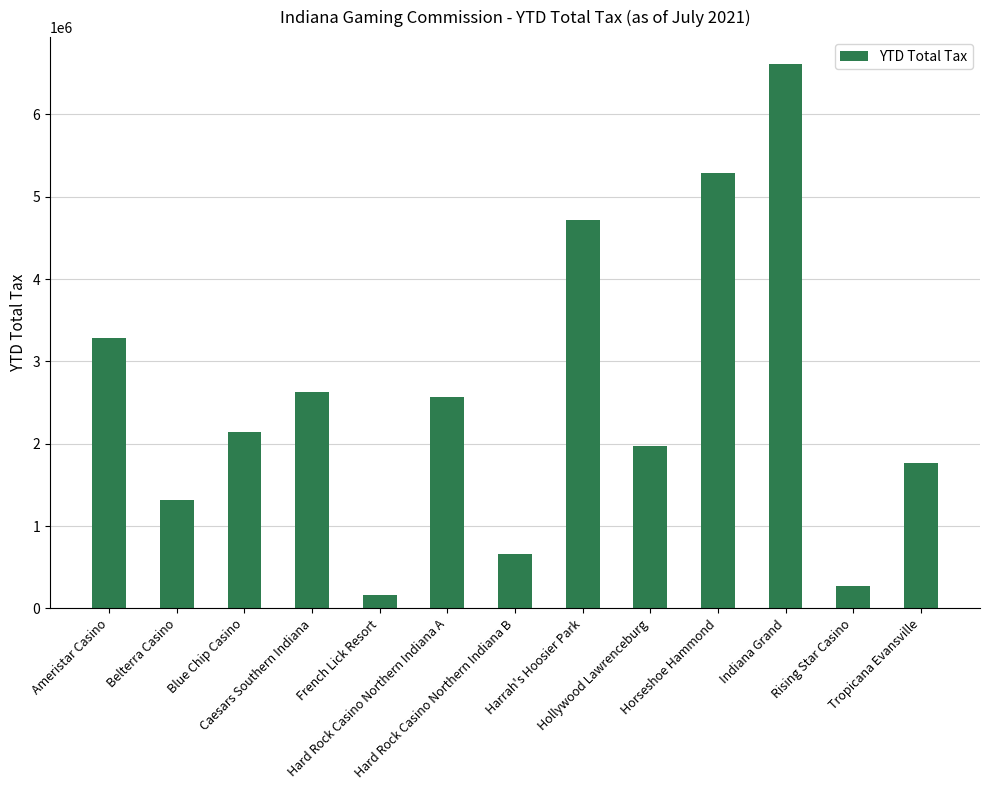

What is the difference between the maximum and minimum values?

6440553.0